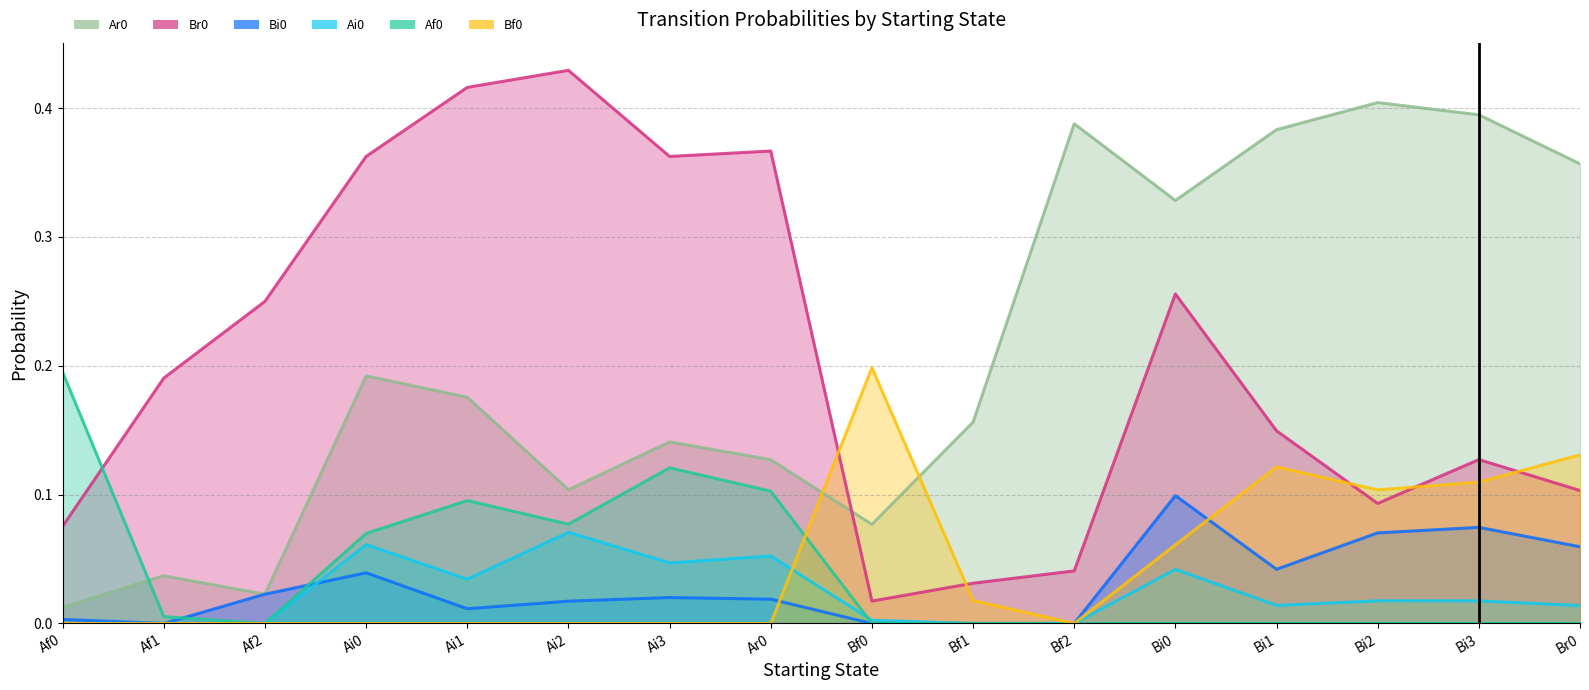

How many values in the Bf0 series exceed 0?

7